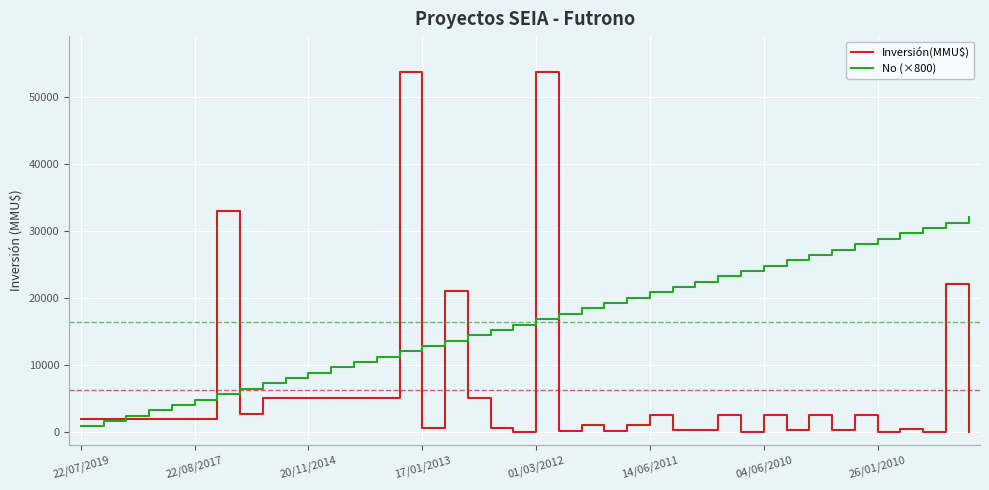

Which series has the largest total across all categories?

No (×800)